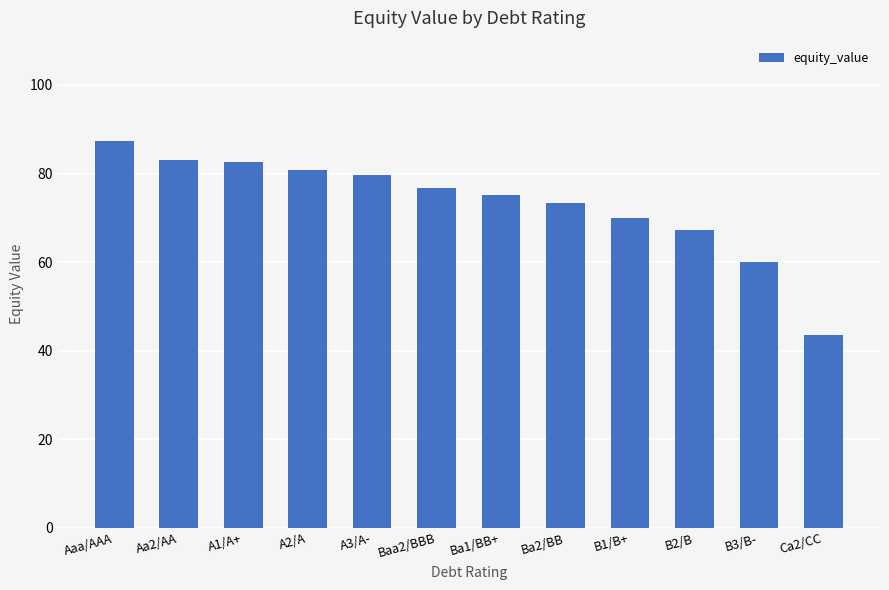

Which label corresponds to the largest value in the chart?

Aaa/AAA